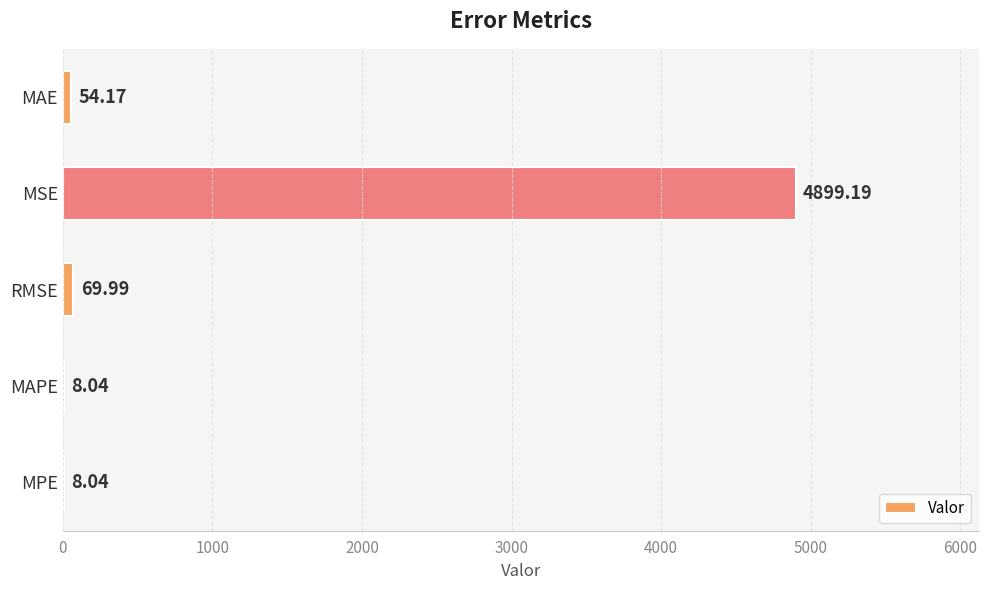

Are the bars horizontal?

Yes